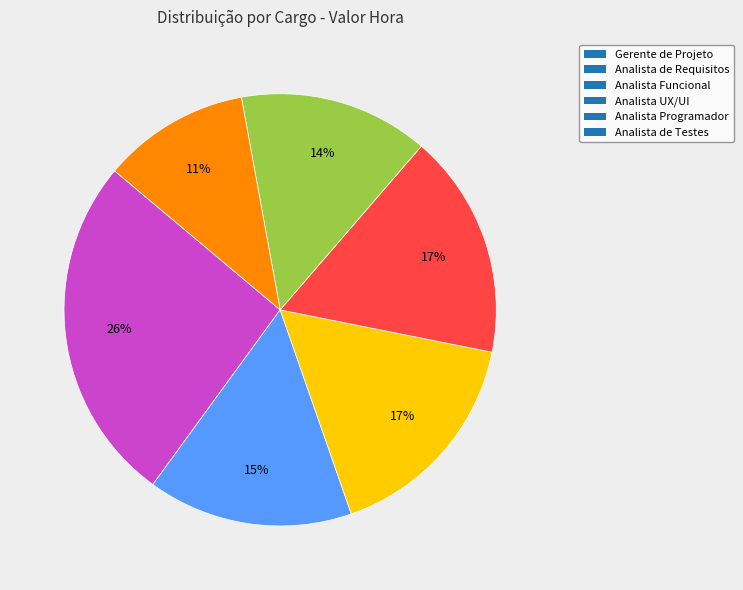

What is the largest slice in the pie chart?

Gerente de Projeto